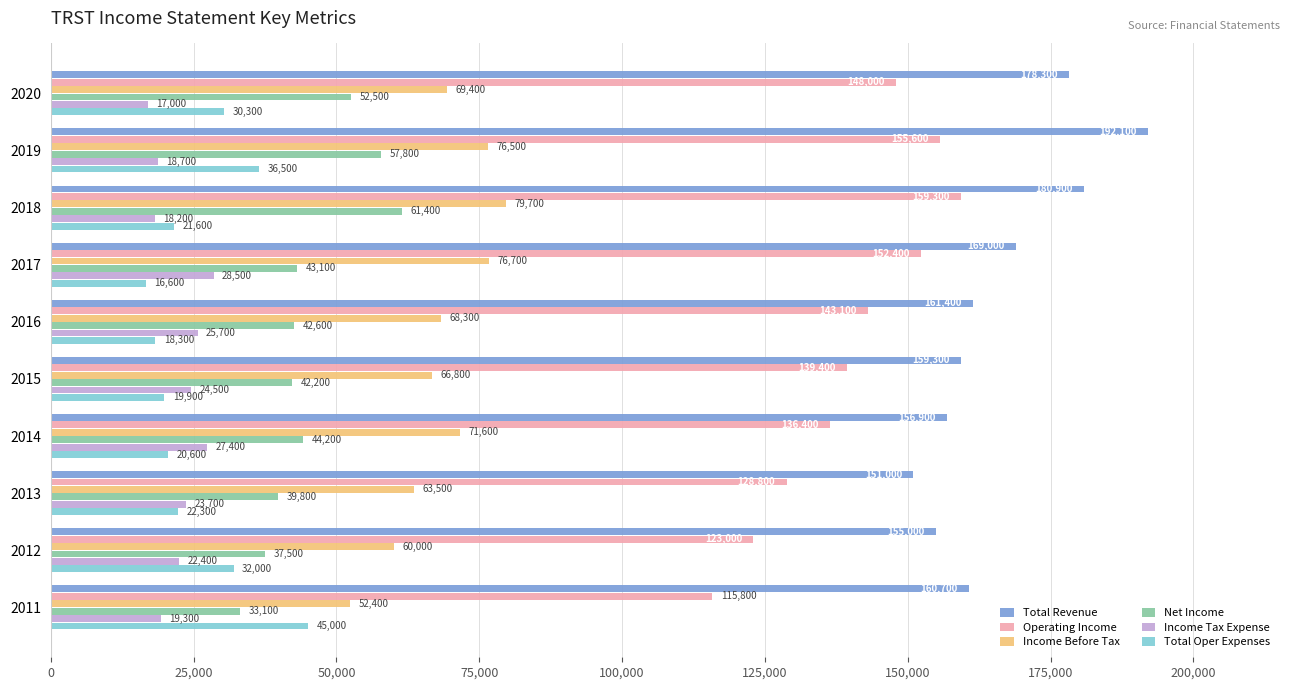

At which label is Income Tax Expense closest to 22750?

2012